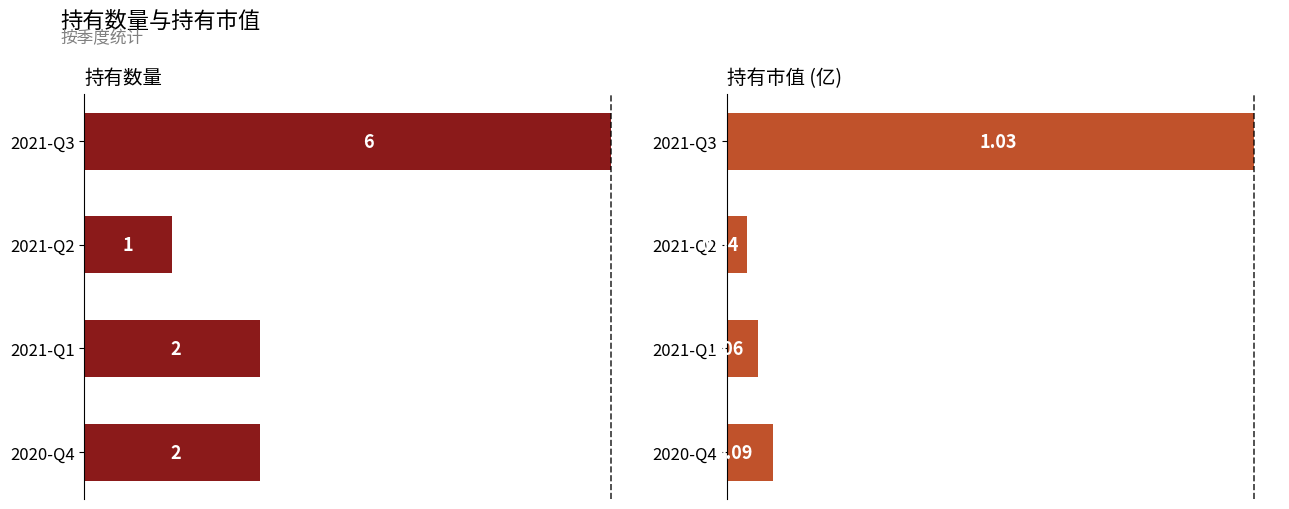

What is the value of the 持有市值 bar at the 3rd from the left?

0.1